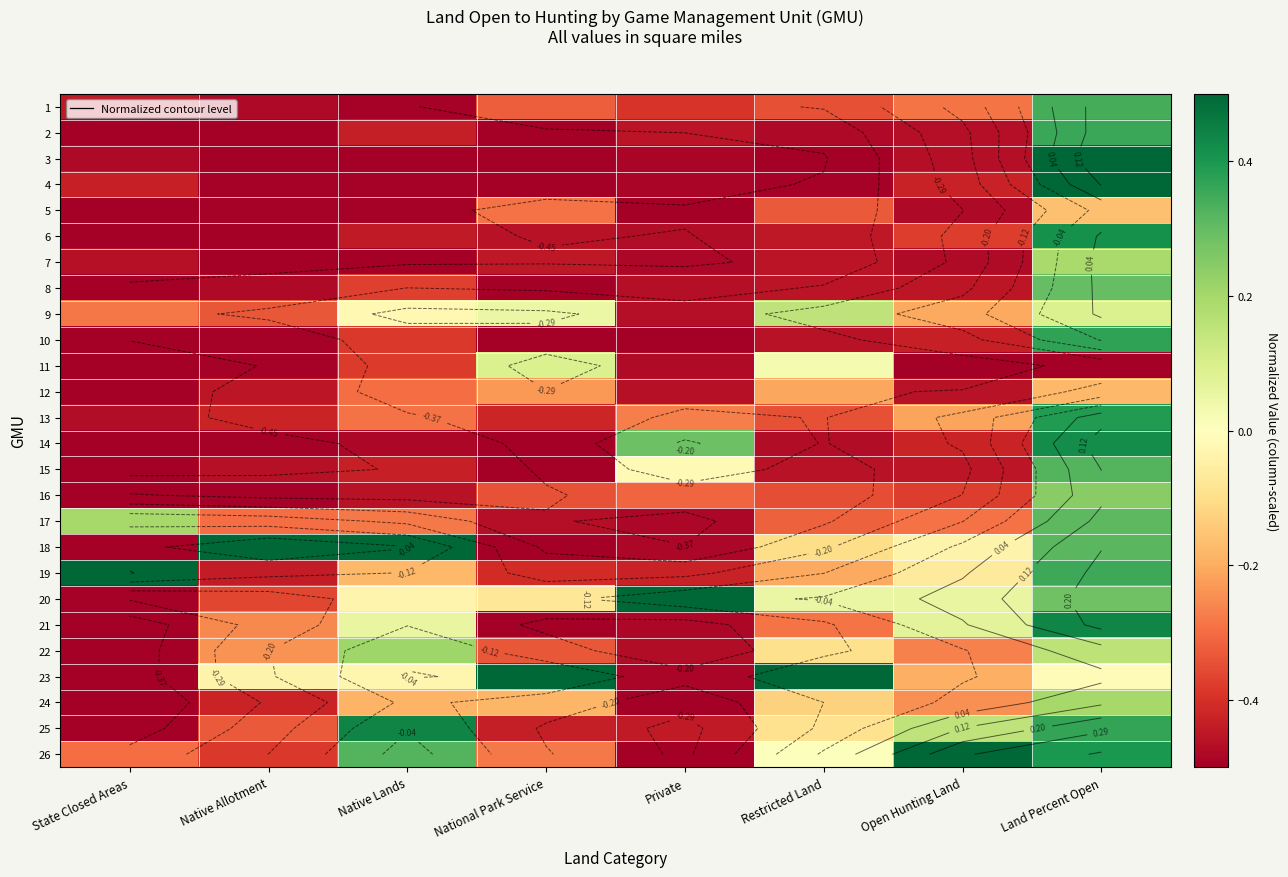

At which category is the sum across all series the highest?

Land Percent Open